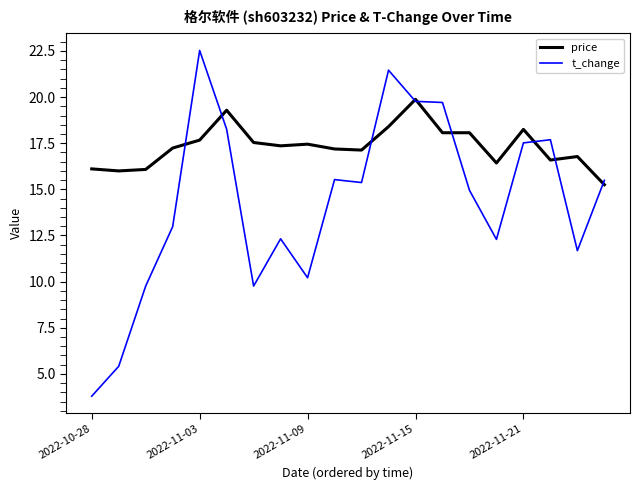

Which series has the widest spread of values?

t_change